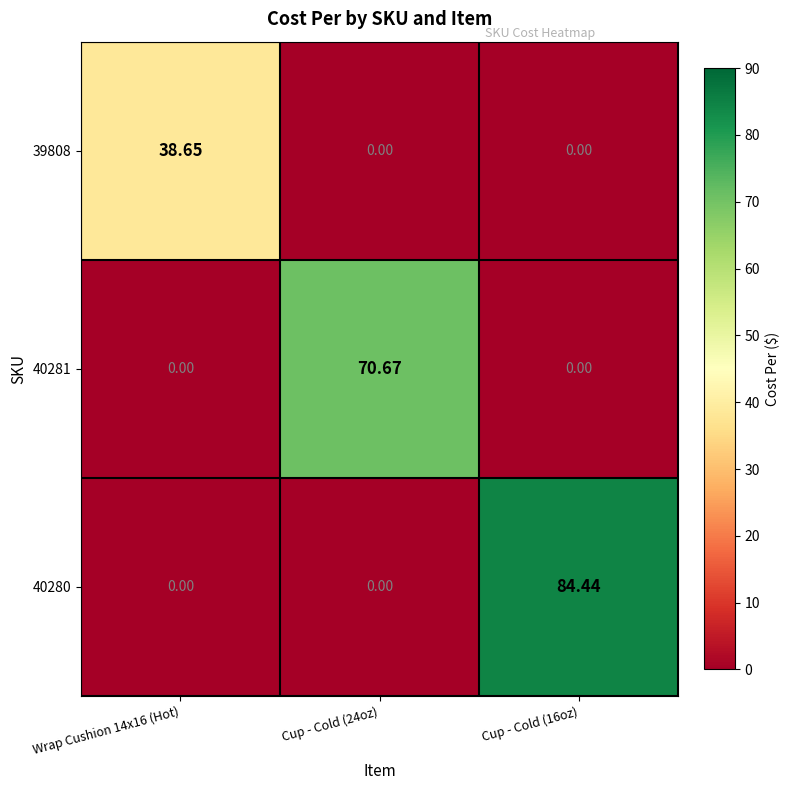

Rank the series by their maximum value, from highest to lowest.

40280, 40281, 39808